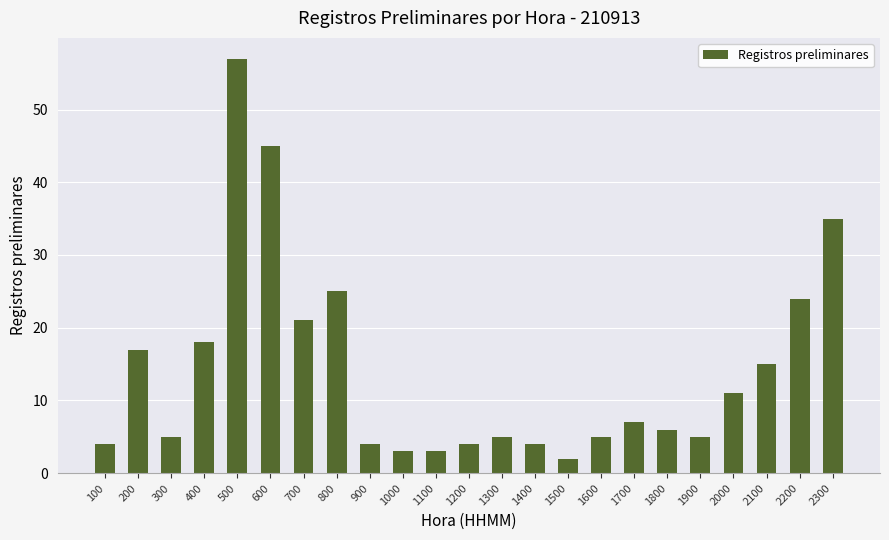

How many series are shown in this chart?

1